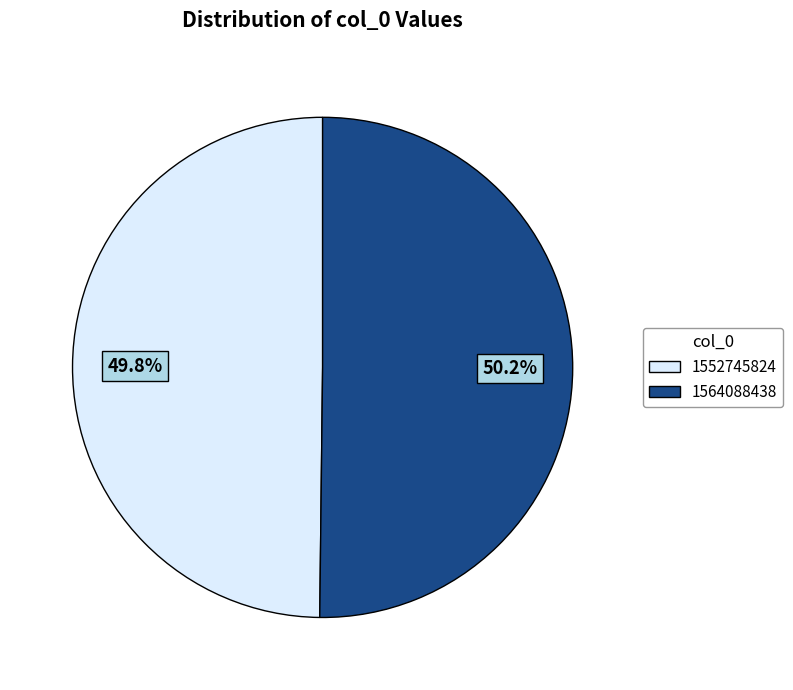

Does any single category account for the majority?

Yes